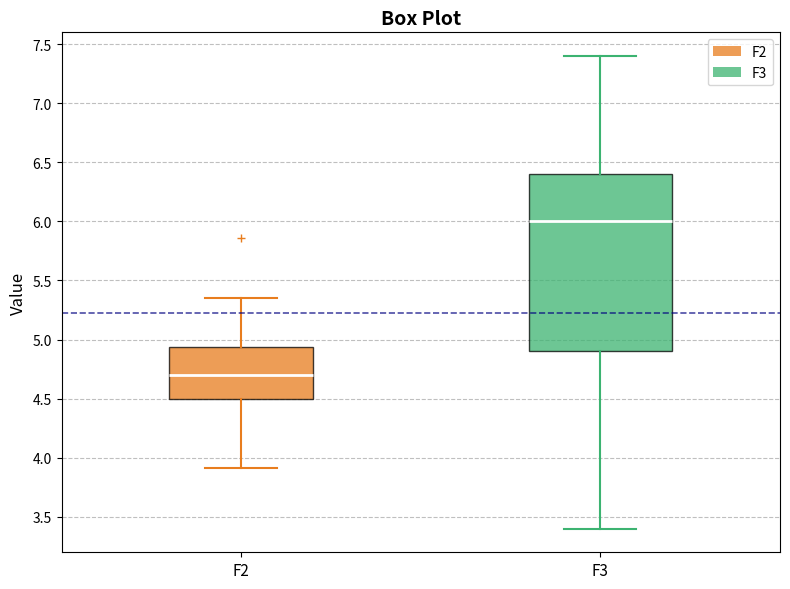

Reading left to right, read every box against the y-axis: the position of its median line, the range the box covers, and the ends of its whiskers. The values are not printed on the chart, so give them approximately, as read against the axis.

F2: median 4.70, box 4.50 to 4.95, whiskers 3.90 to 5.35
F3: median 6.00, box 4.90 to 6.40, whiskers 3.40 to 7.40